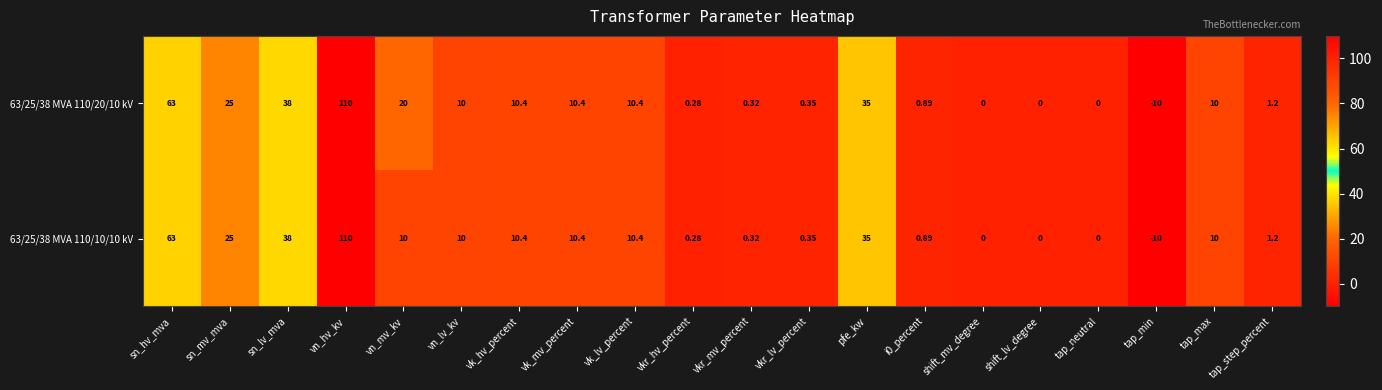

Where is 63/25/38 MVA 110/10/10 kV nearest to the value 50?

sn_lv_mva